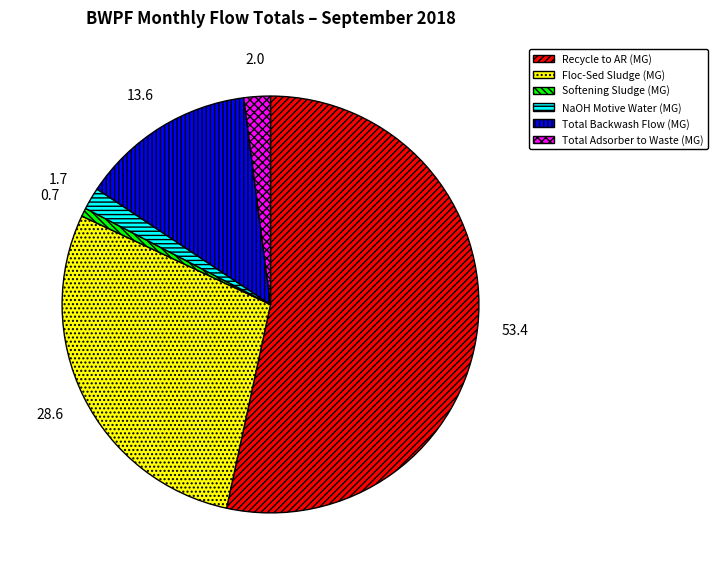

Does any single category account for the majority?

Yes